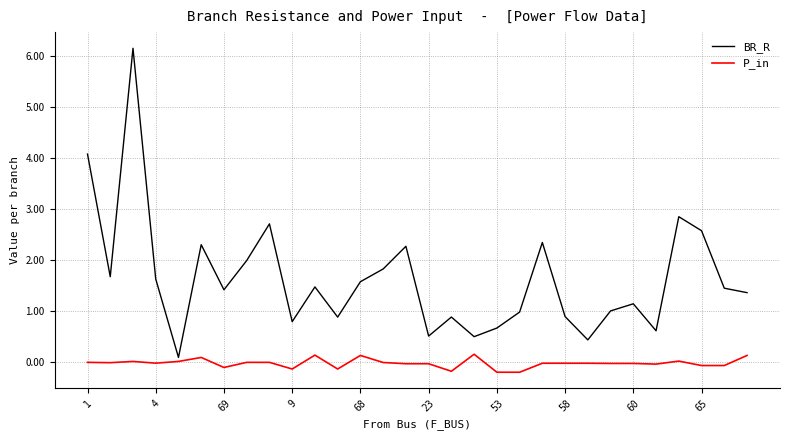

Rank the series by their average value, from lowest to highest.

P_in, BR_R